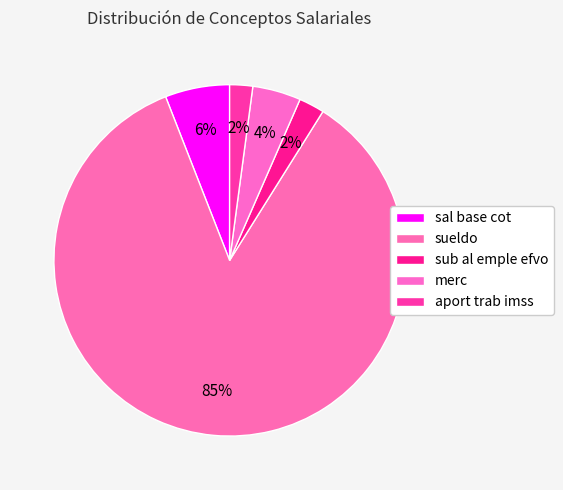

Which has a higher value, sub al emple efvo or sueldo?

sueldo